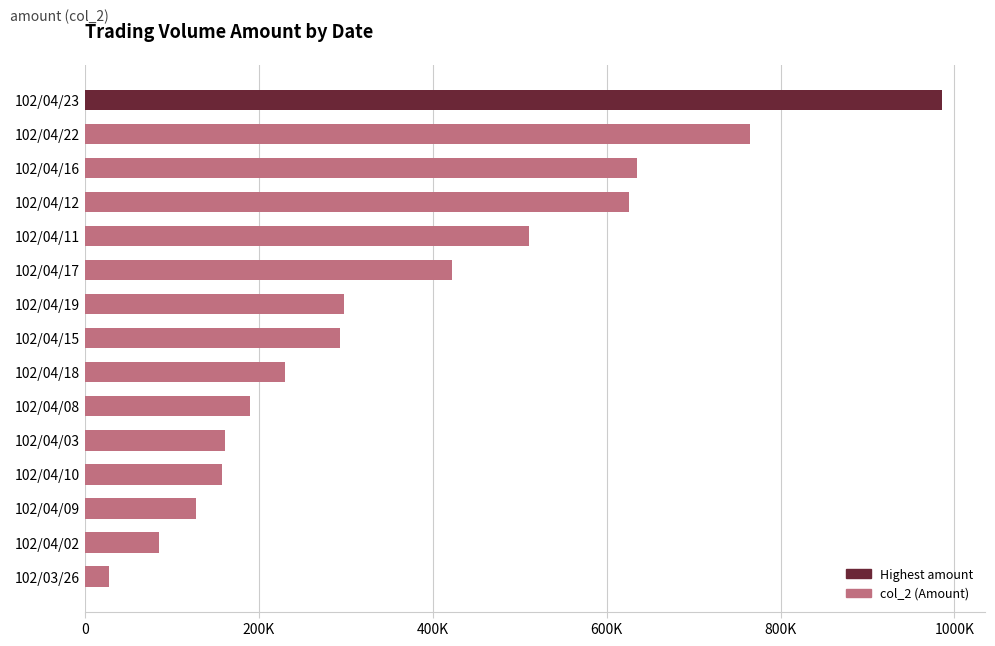

What is the average value?

367561